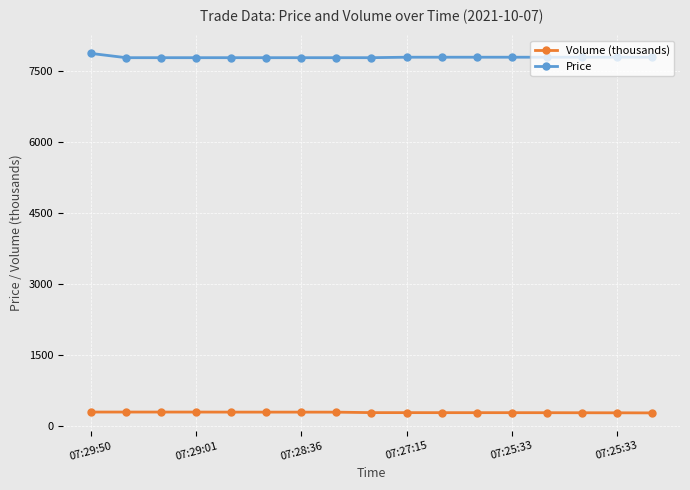

How many lines are shown in the chart?

2